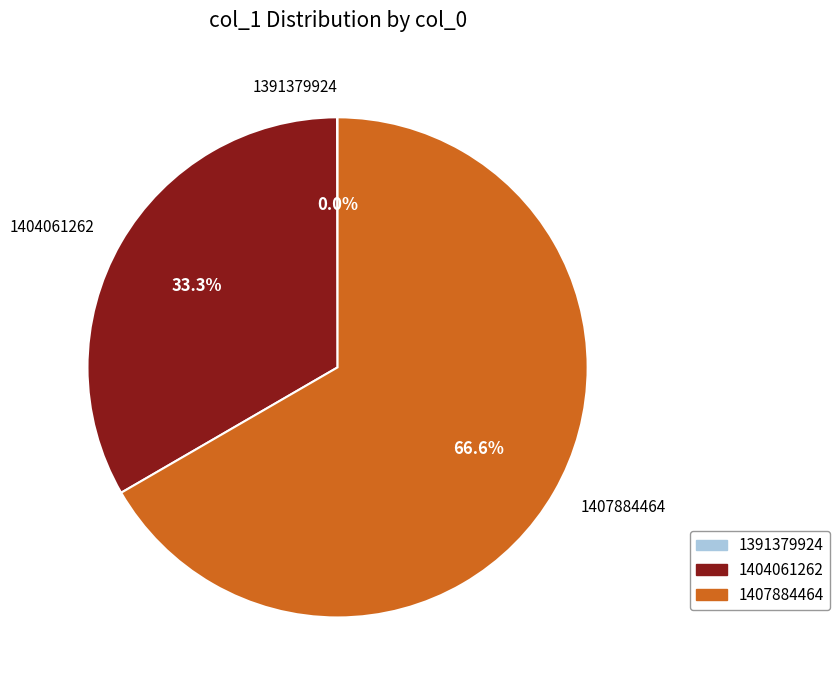

Approximately how many times larger is the value at 1404061262 compared to 1407884464?

0.5